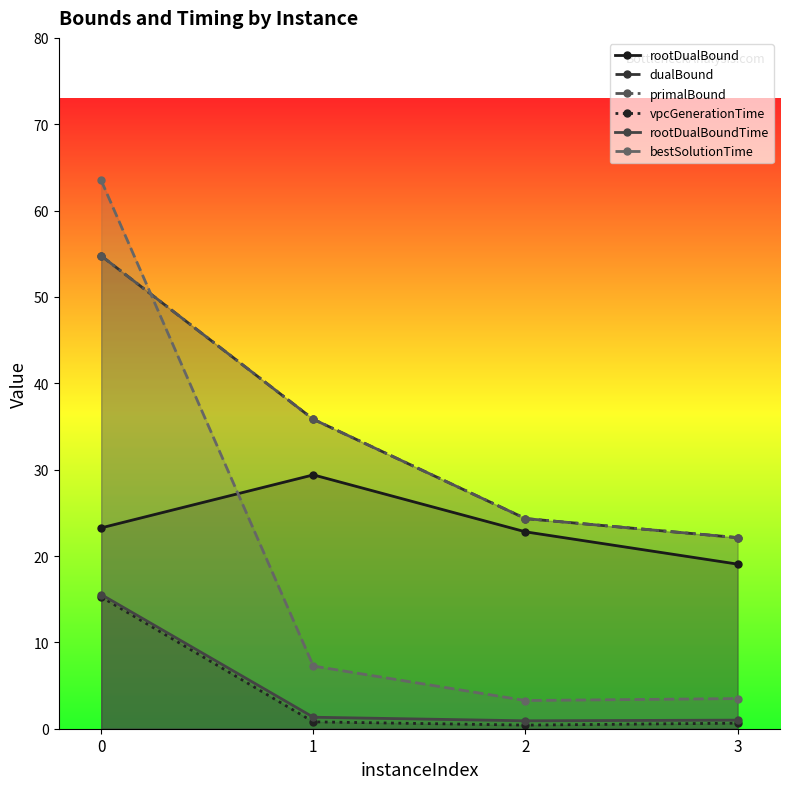

How many lines are shown in the chart?

6